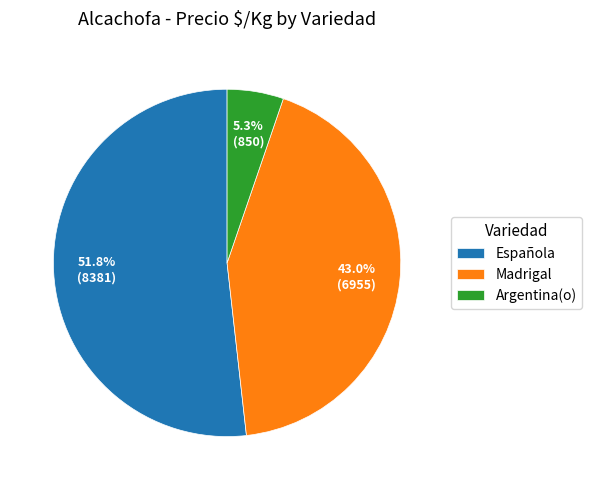

To the nearest percent, what is the average slice percentage?

33%